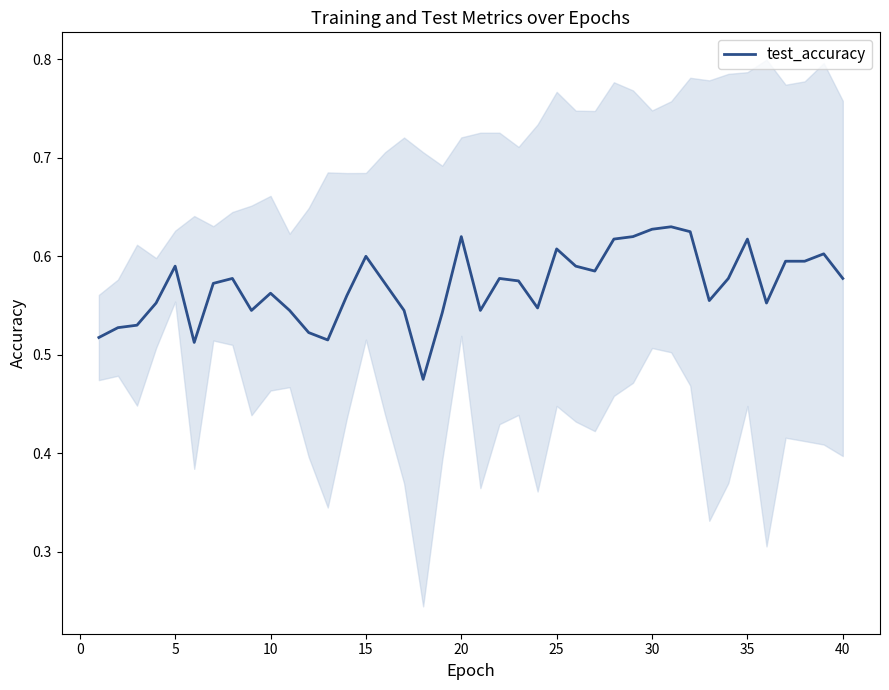

What is the value of the 1st point from the left?

0.5